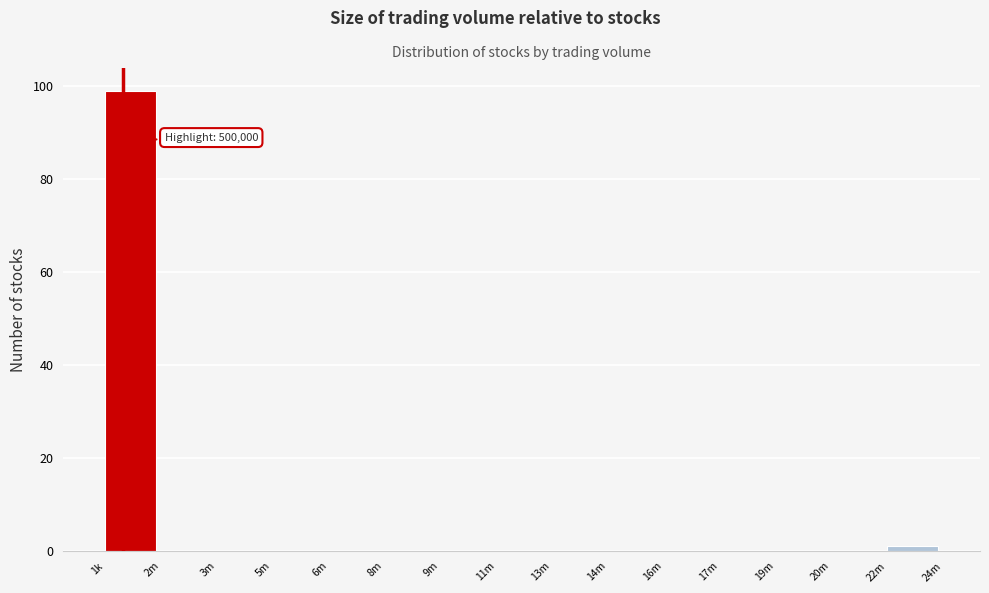

Reading left to right, what are all the values shown in this chart?

1k=99	2m=0	3m=0	5m=0	6m=0	8m=0	9m=0	11m=0	13m=0	14m=0	16m=0	17m=0	19m=0	20m=0	22m=1